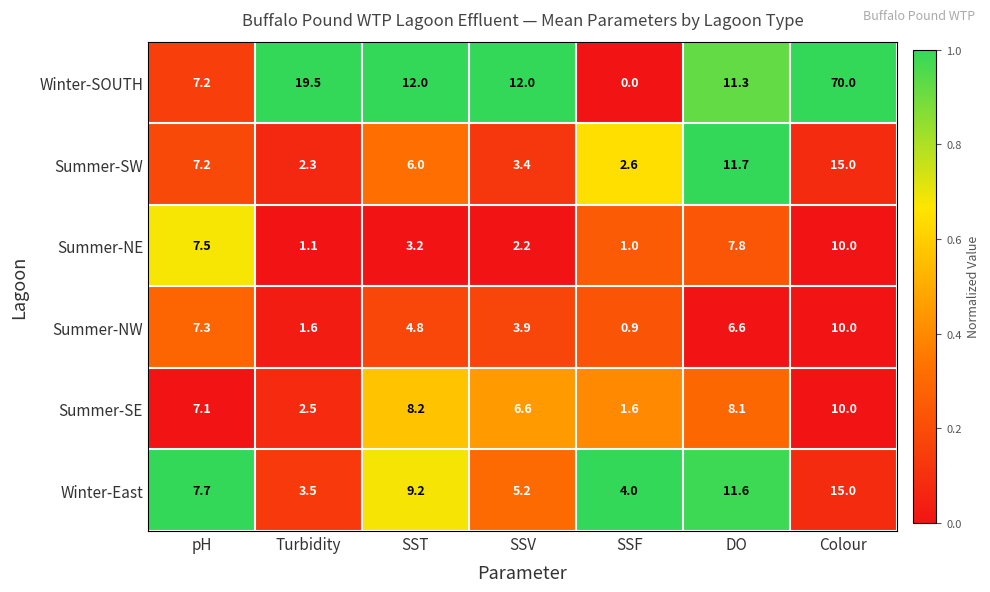

What is the sum of all Winter-SOUTH values?

132.0